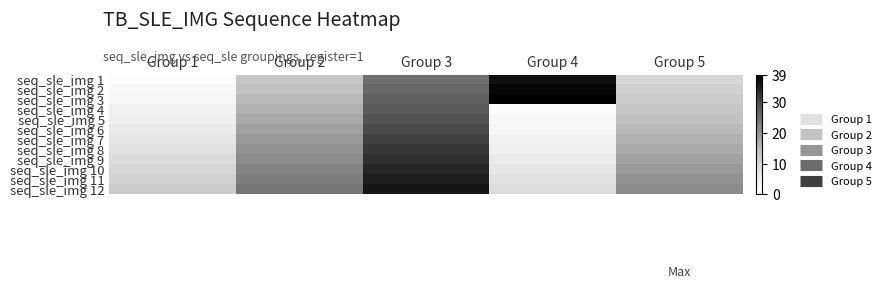

Reading left to right, list all the values displayed in this chart.

seq_sle_img 1: Group 1=1	Group 2=13	Group 3=25	Group 4=37	Group 5=10
seq_sle_img 2: Group 1=2	Group 2=14	Group 3=26	Group 4=38	Group 5=11
seq_sle_img 3: Group 1=3	Group 2=15	Group 3=27	Group 4=39	Group 5=12
seq_sle_img 4: Group 1=4	Group 2=16	Group 3=28	Group 4=1	Group 5=13
seq_sle_img 5: Group 1=5	Group 2=17	Group 3=29	Group 4=2	Group 5=14
seq_sle_img 6: Group 1=6	Group 2=18	Group 3=30	Group 4=3	Group 5=15
seq_sle_img 7: Group 1=7	Group 2=19	Group 3=31	Group 4=4	Group 5=16
seq_sle_img 8: Group 1=8	Group 2=20	Group 3=32	Group 4=5	Group 5=17
seq_sle_img 9: Group 1=9	Group 2=21	Group 3=33	Group 4=6	Group 5=18
seq_sle_img 10: Group 1=10	Group 2=22	Group 3=34	Group 4=7	Group 5=19
seq_sle_img 11: Group 1=11	Group 2=23	Group 3=35	Group 4=8	Group 5=20
seq_sle_img 12: Group 1=12	Group 2=24	Group 3=36	Group 4=9	Group 5=21